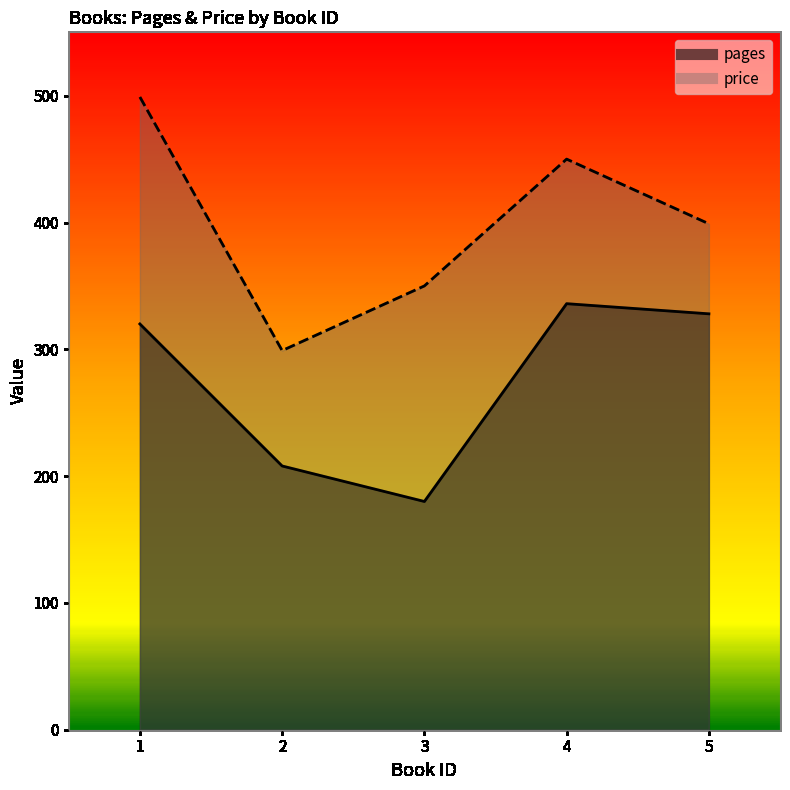

Rank the series by their average value, from lowest to highest.

pages, price